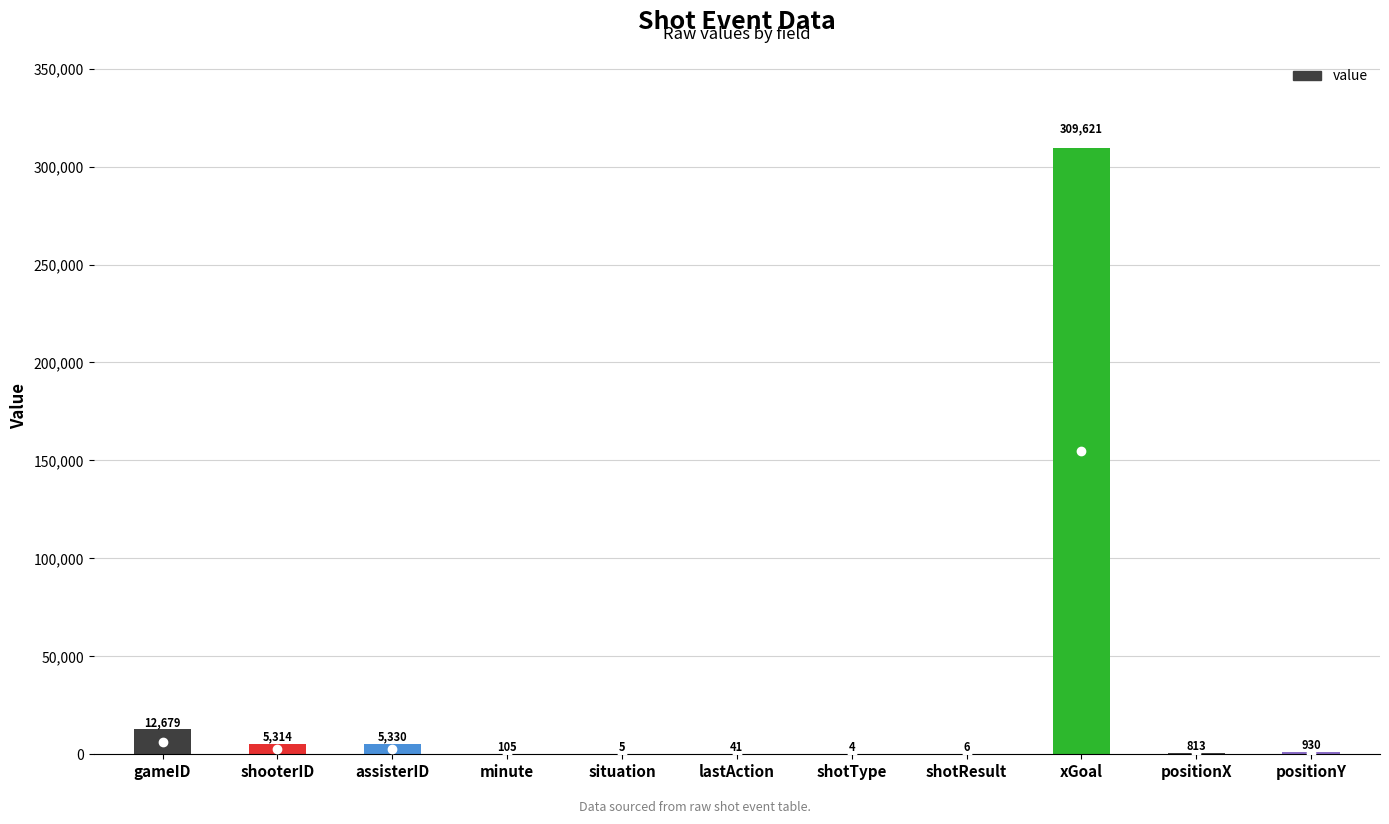

Reading right to left, extract all data points from this chart.

positionY=930	positionX=813	xGoal=309621	shotResult=6	shotType=4	lastAction=41	situation=5	minute=105	assisterID=5330	shooterID=5314	gameID=12679